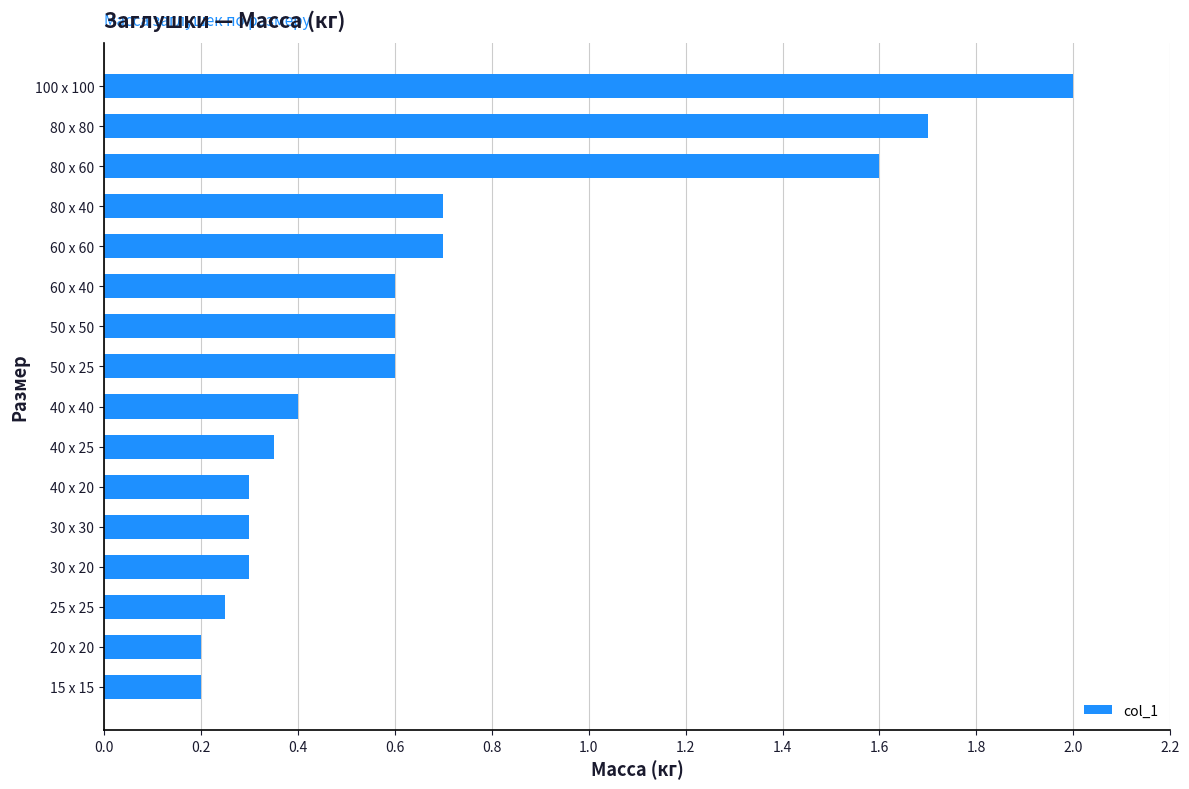

What is the greatest value displayed?

2.0